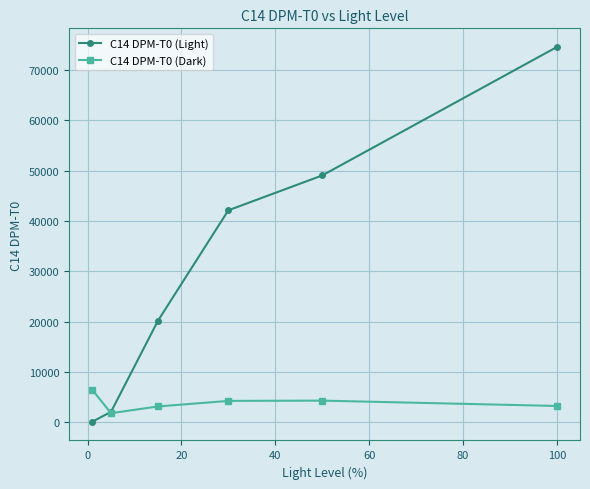

Which series has the largest total across all categories?

C14 DPM-T0 (Light)